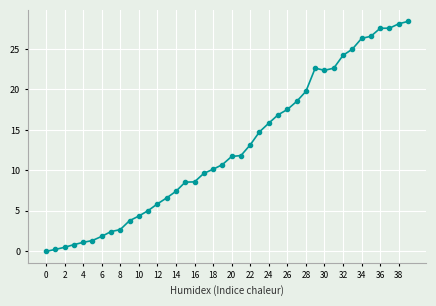

What is the sum of all values?

512.9